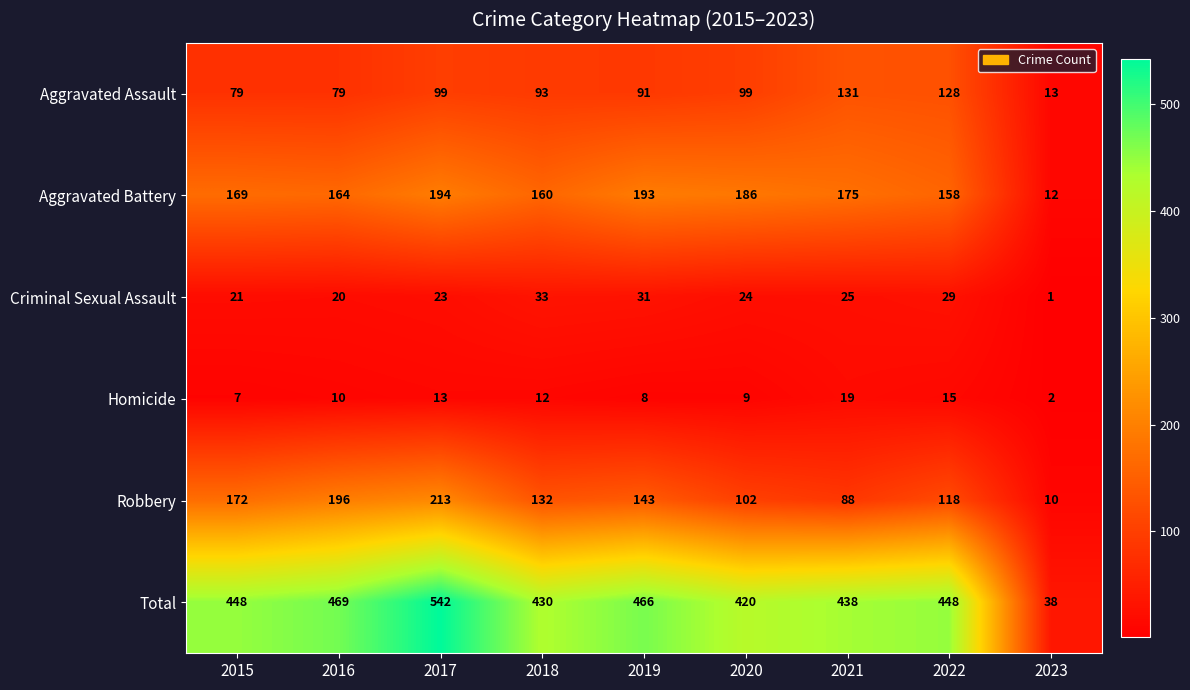

Is it true that Total equals 420 at 2020?

True